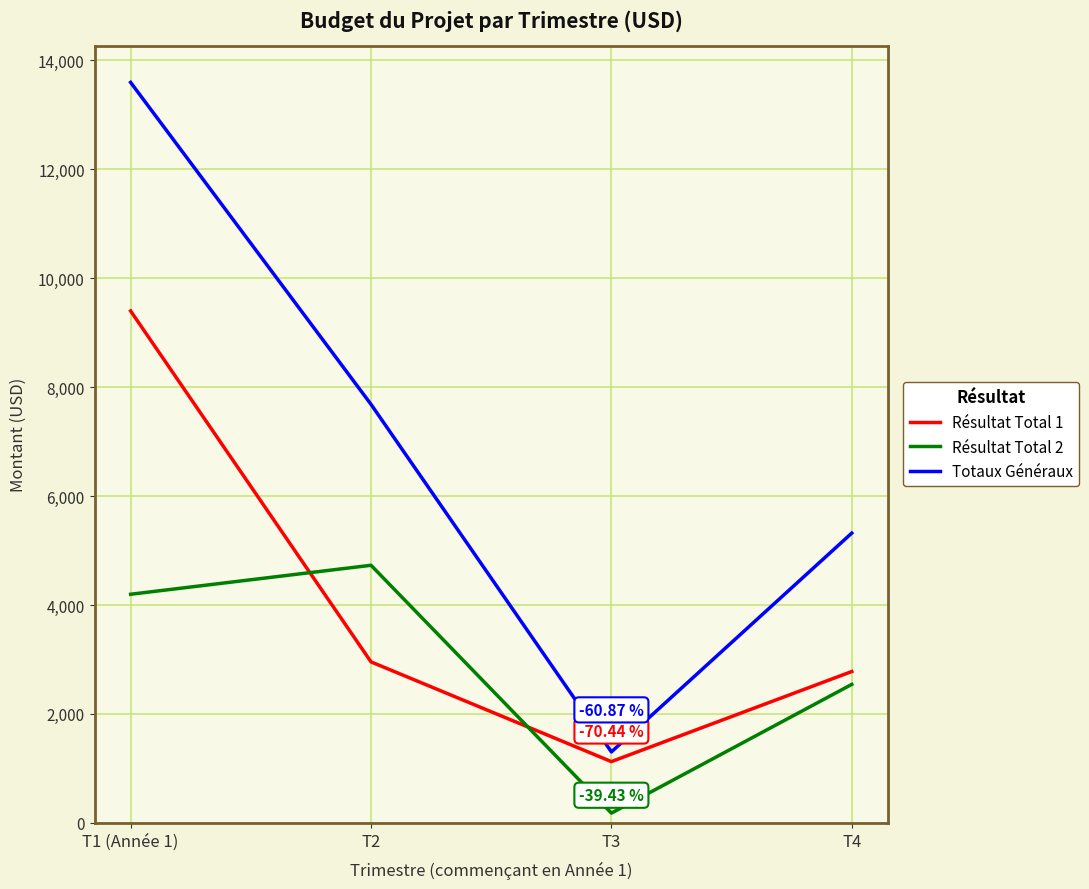

Count the Totaux Généraux values in the range 5320 to 13596.

3